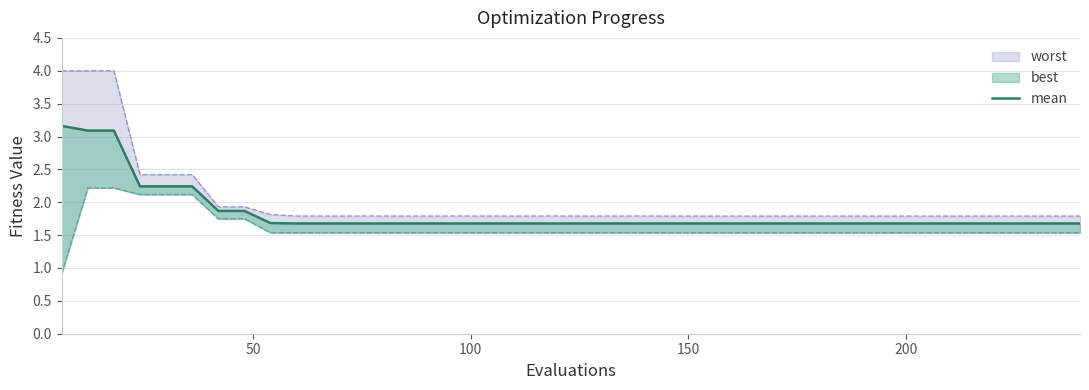

What is the value of the 30th point from the left?

1.7